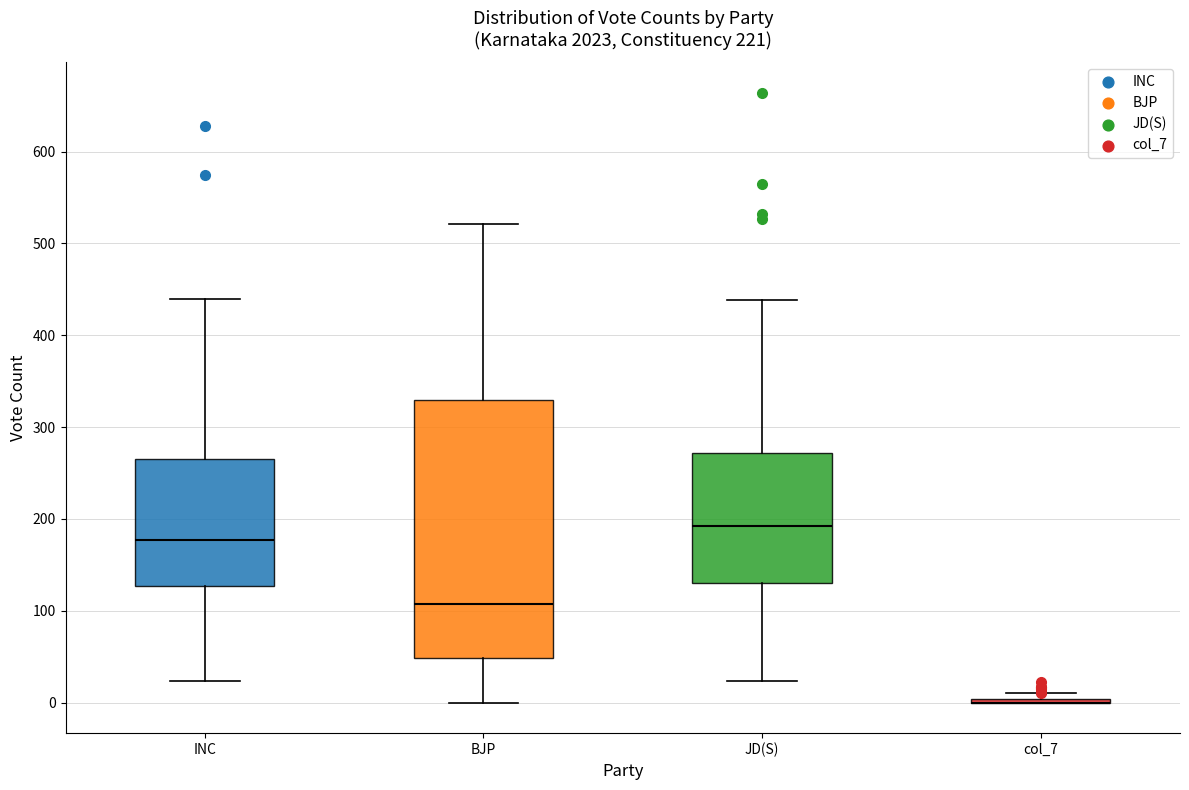

Reading left to right, transcribe this box plot: for each box, give where its median line is, the range the box spans, and where its two whiskers end, as read against the y-axis. The values are not printed on the chart, so give them approximately, as read against the axis.

INC: median 180, box 130 to 270, whiskers 20 to 440
BJP: median 110, box 50 to 330, whiskers 0 to 520
JD(S): median 190, box 130 to 270, whiskers 20 to 440
col_7: box collapsed to a line at 0, whiskers 0 to 10